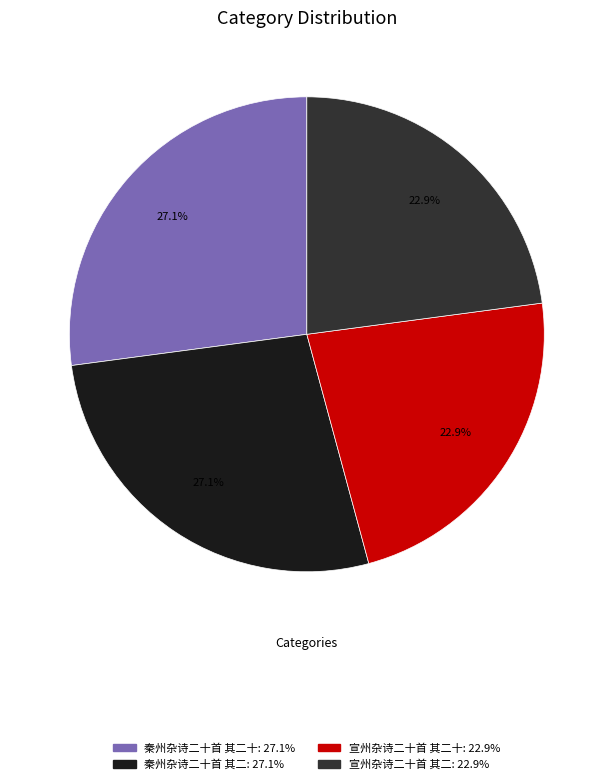

Does any single category account for the majority?

No